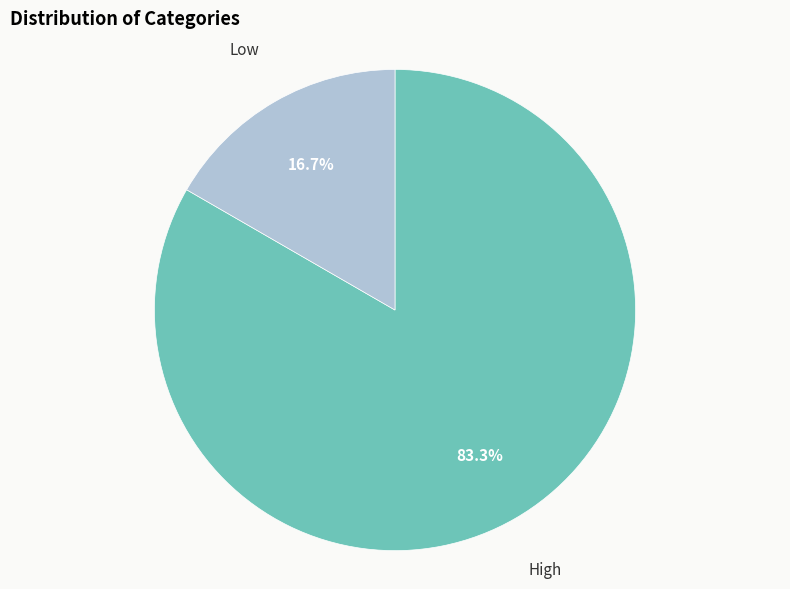

Is there any slice that represents more than half of the pie?

Yes